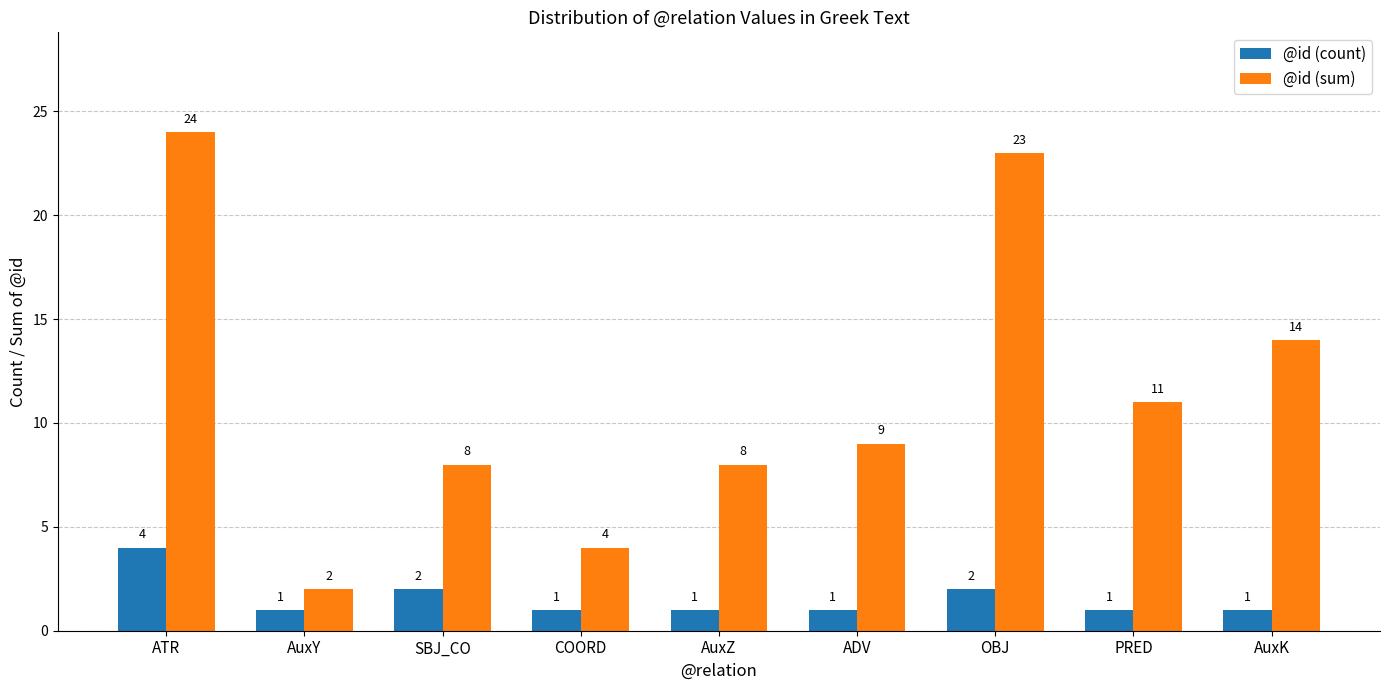

How many bars are there in each group?

2